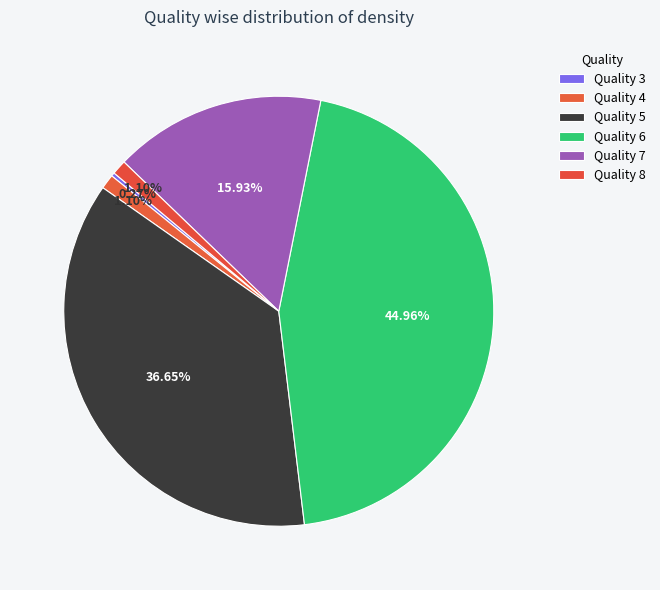

What is the smallest slice in the pie chart?

3